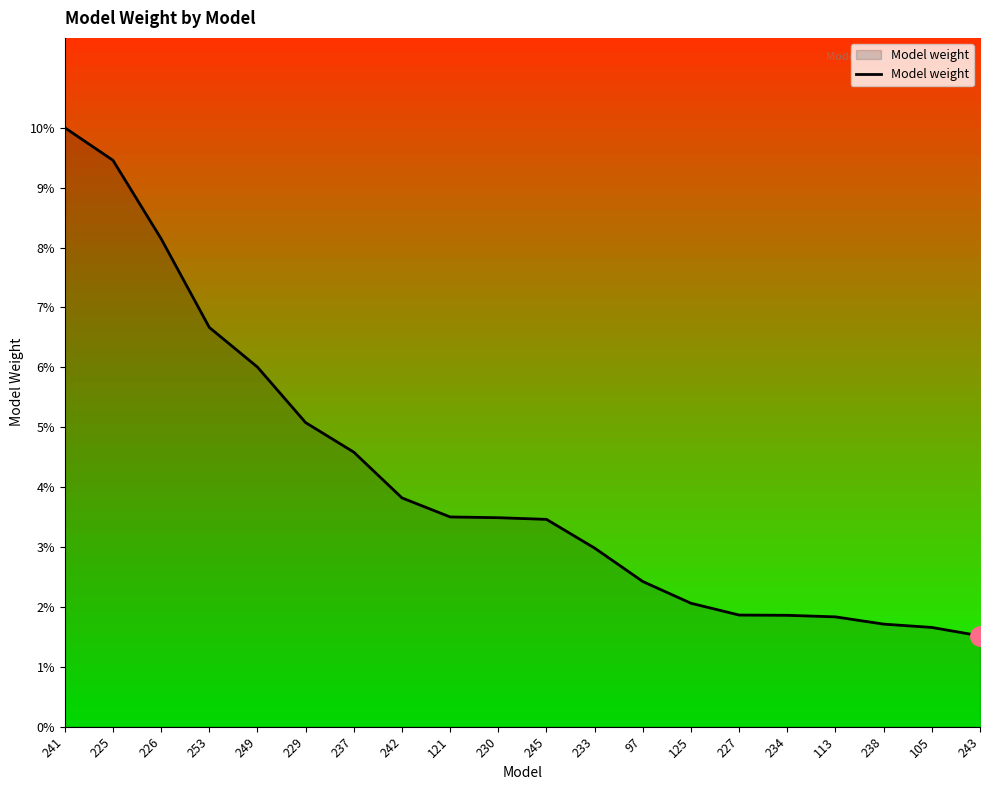

What is the difference between the second highest and second lowest values?

0.1